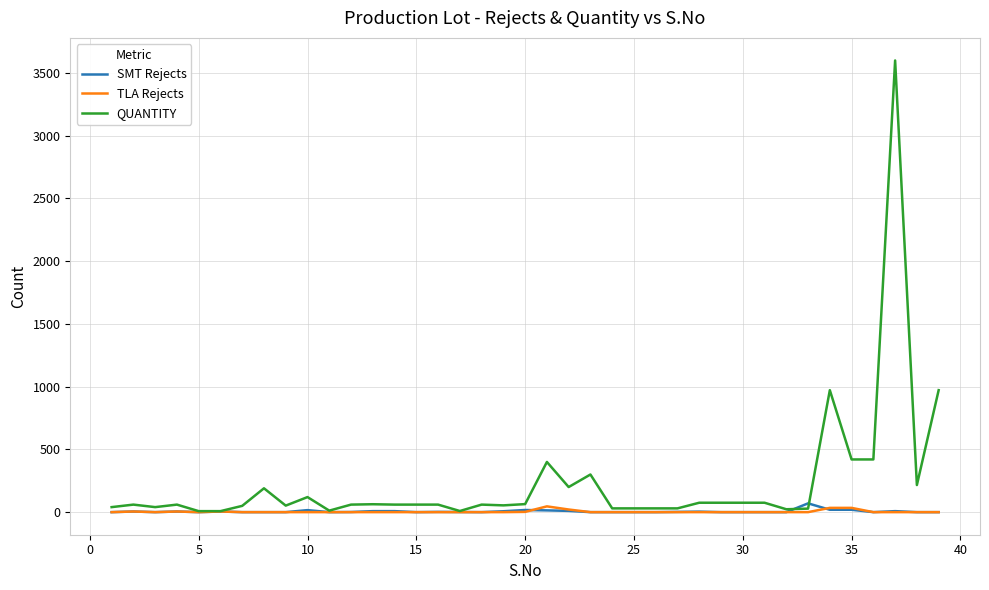

Which series has the widest spread of values?

QUANTITY